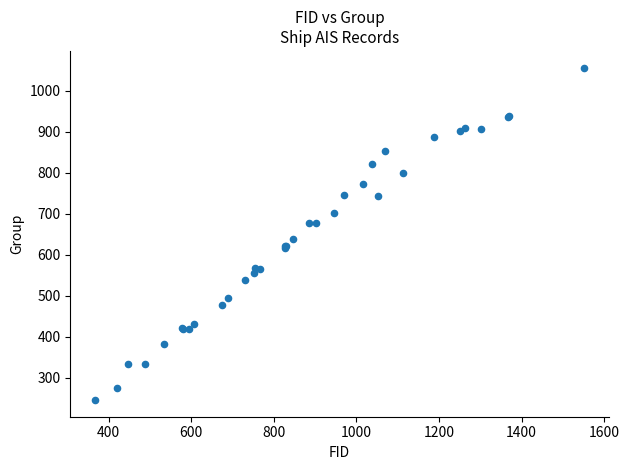

What Y value in the scatter plot is closest to 651?

638